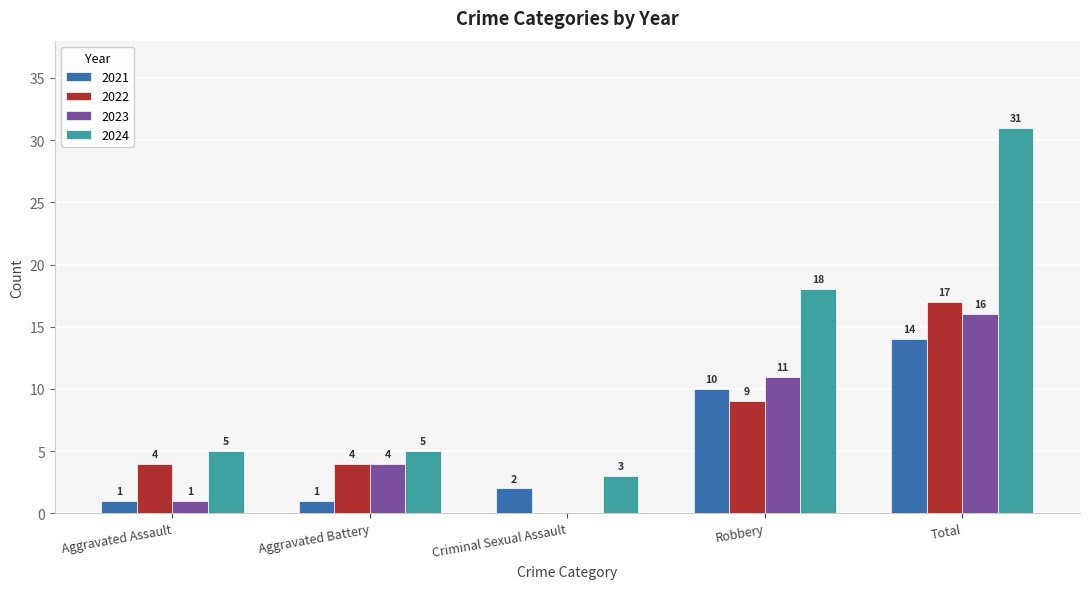

At which category is the sum across all series the highest?

Total